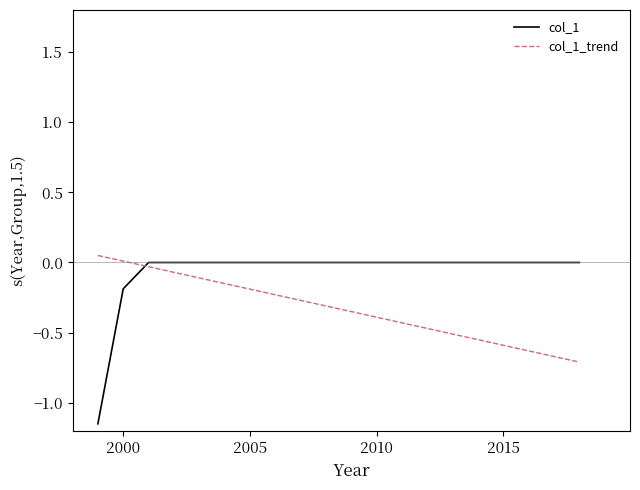

Rank the series by their average value, from highest to lowest.

col_1, col_1_trend